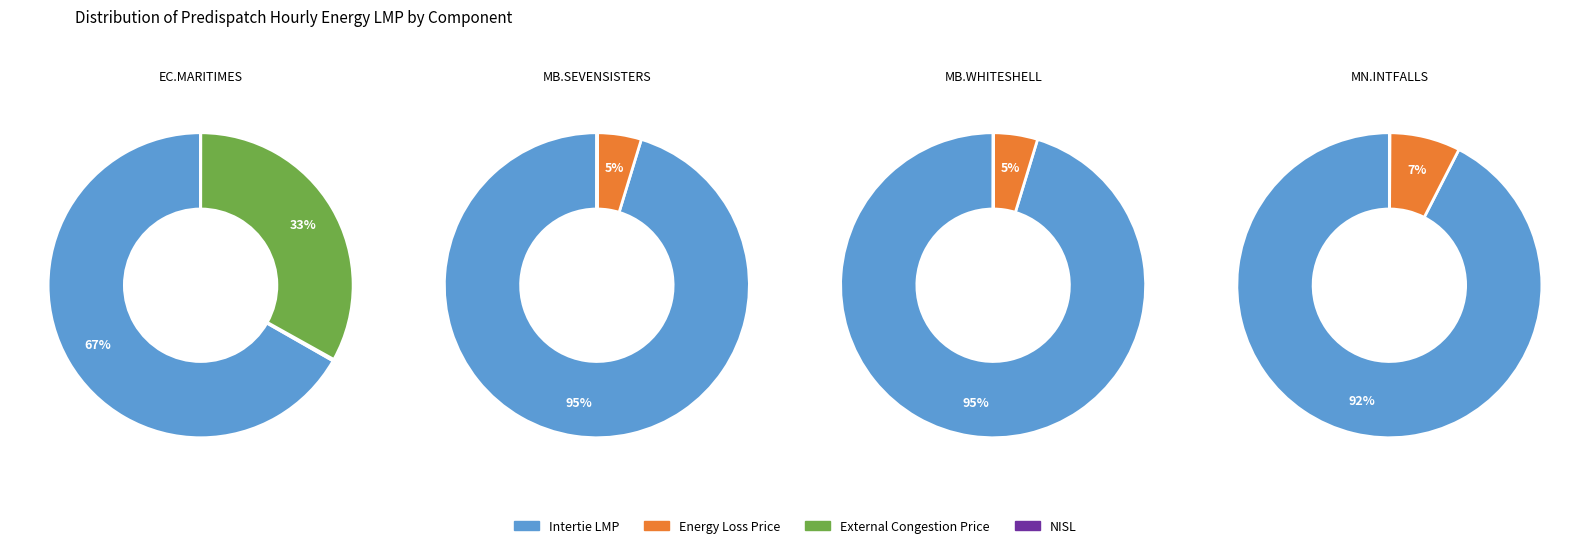

Count the number of slices in the pie.

8